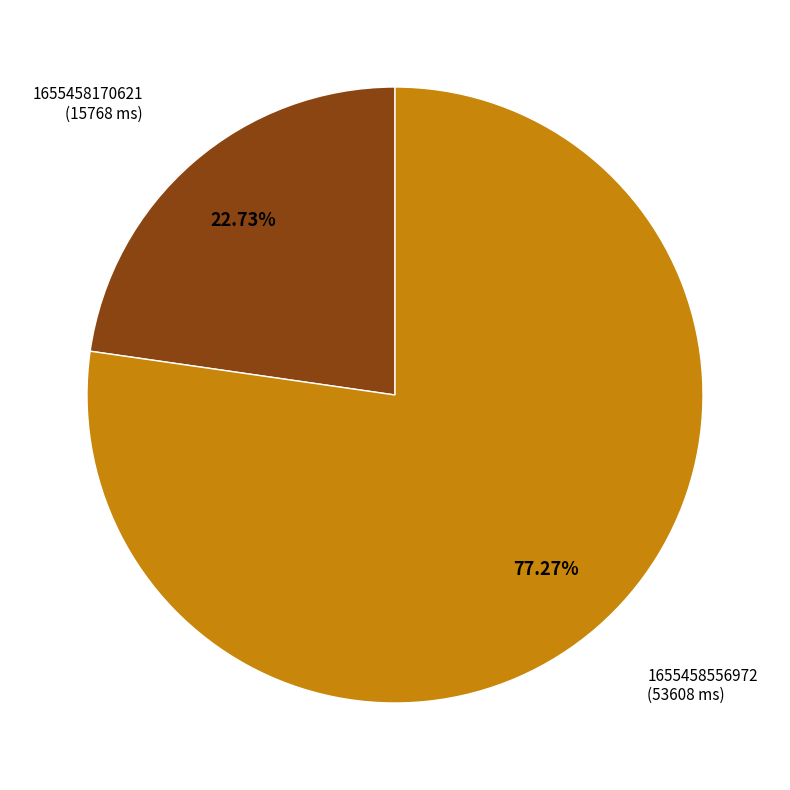

Does any single category account for the majority?

Yes